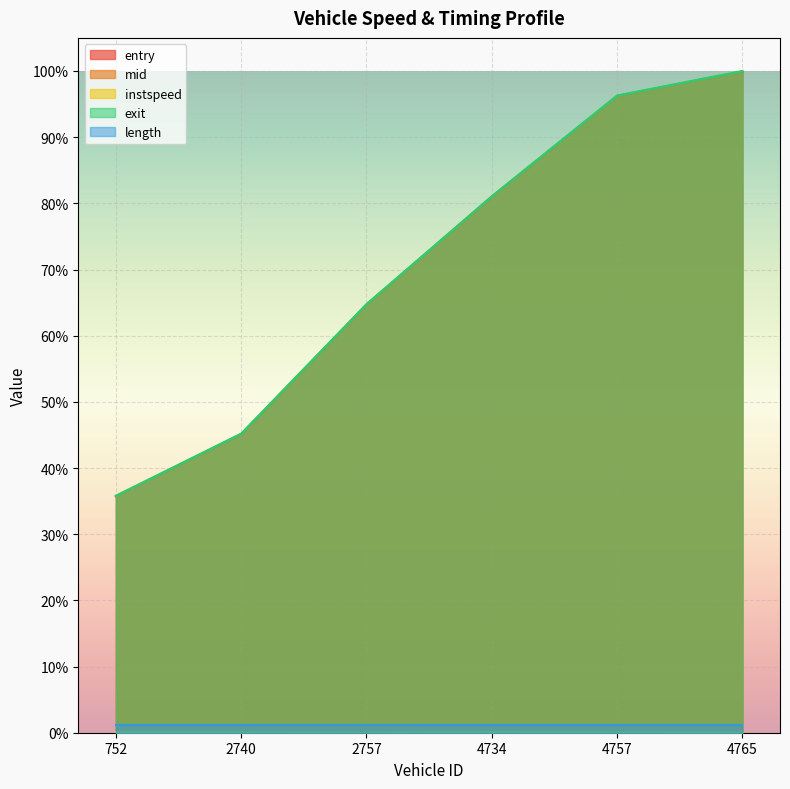

What position from the left is 2757.0?

3